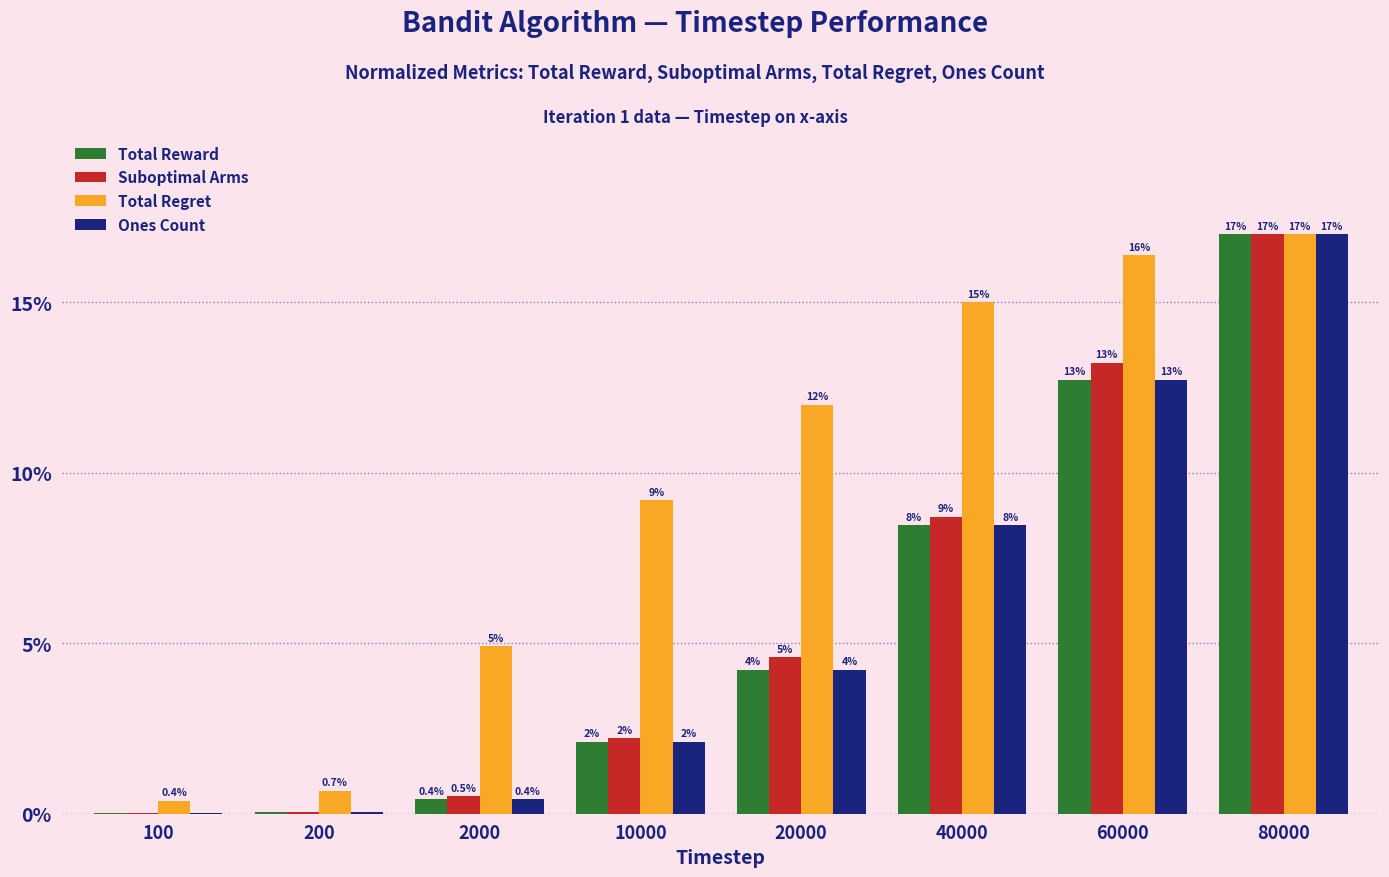

What is the difference between the maximum and minimum values in the Total Regret series?

16.6